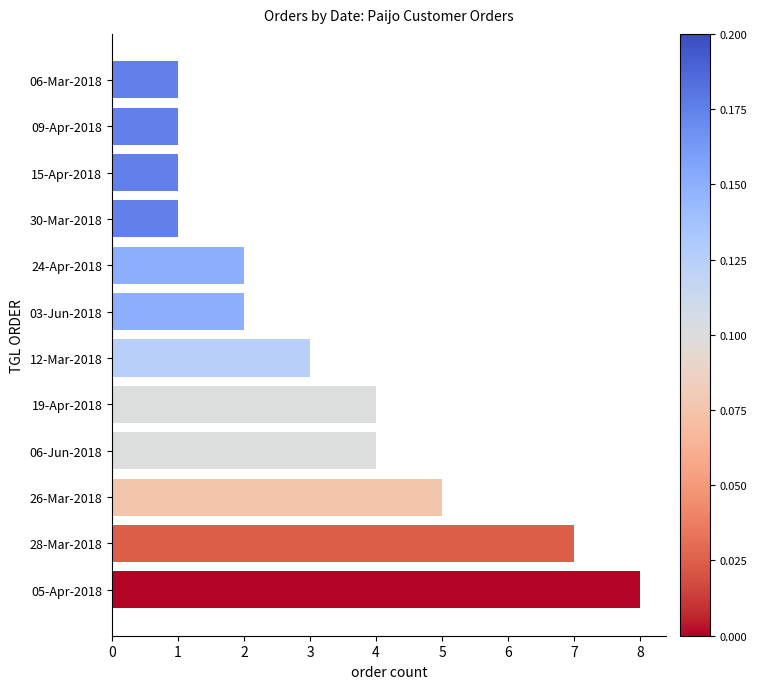

What is the difference between the second highest and second lowest values?

6